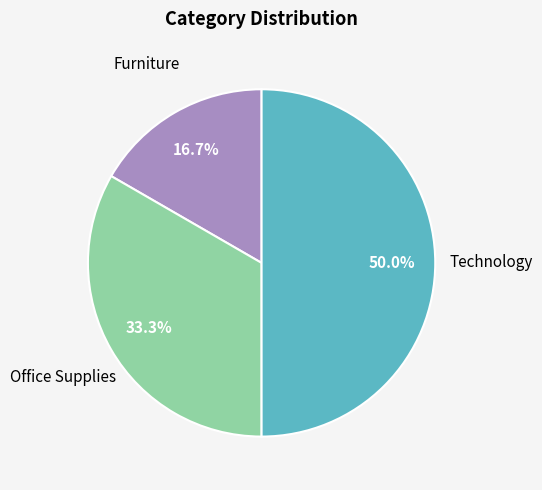

How many segments does this pie chart have?

3